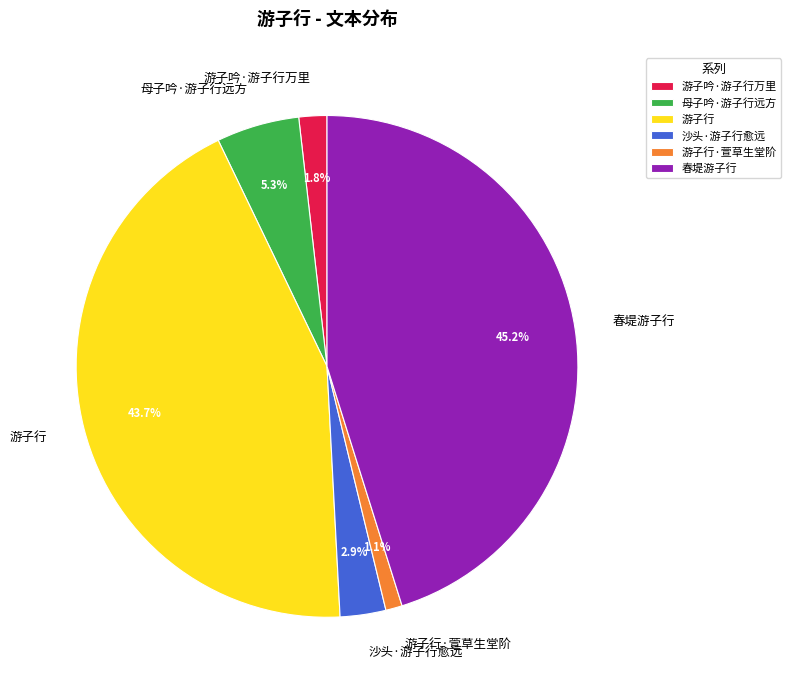

To the nearest percent, what is the combined percentage of 游子行 and 游子行·萱草生堂阶?

45%